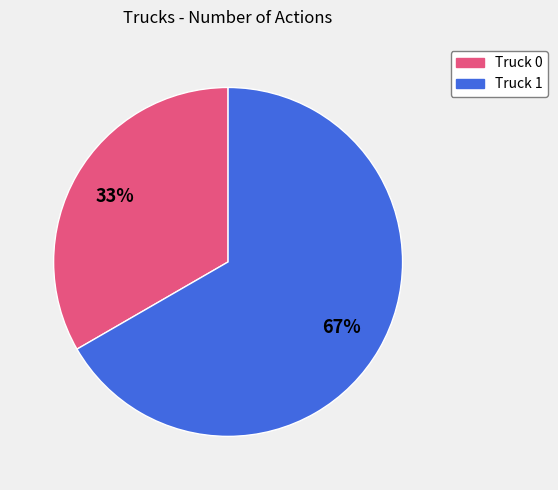

Which has a higher value, Truck 0 or Truck 1?

Truck 1